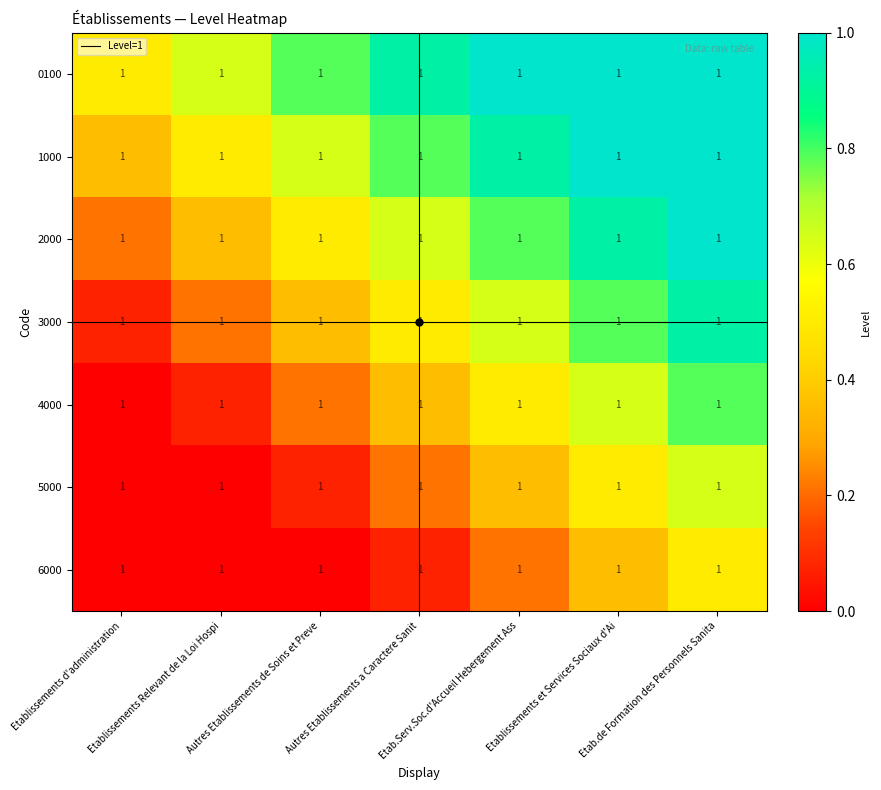

Reading left to right, transcribe all the data shown in this chart.

0100: Etablissements d'administration=1.0	Etablissements Relevant de la Loi Hospi=1.0	Autres Etablissements de Soins et Preve=1.0	Autres Etablissements a Caractere Sanit=1.0	Etab.Serv.Soc.d'Accueil Hebergement Ass=1.0	Etablissements et Services Sociaux d'Ai=1.0	Etab.de Formation des Personnels Sanita=1.0
1000: Etablissements d'administration=1.0	Etablissements Relevant de la Loi Hospi=1.0	Autres Etablissements de Soins et Preve=1.0	Autres Etablissements a Caractere Sanit=1.0	Etab.Serv.Soc.d'Accueil Hebergement Ass=1.0	Etablissements et Services Sociaux d'Ai=1.0	Etab.de Formation des Personnels Sanita=1.0
2000: Etablissements d'administration=1.0	Etablissements Relevant de la Loi Hospi=1.0	Autres Etablissements de Soins et Preve=1.0	Autres Etablissements a Caractere Sanit=1.0	Etab.Serv.Soc.d'Accueil Hebergement Ass=1.0	Etablissements et Services Sociaux d'Ai=1.0	Etab.de Formation des Personnels Sanita=1.0
3000: Etablissements d'administration=1.0	Etablissements Relevant de la Loi Hospi=1.0	Autres Etablissements de Soins et Preve=1.0	Autres Etablissements a Caractere Sanit=1.0	Etab.Serv.Soc.d'Accueil Hebergement Ass=1.0	Etablissements et Services Sociaux d'Ai=1.0	Etab.de Formation des Personnels Sanita=1.0
4000: Etablissements d'administration=1.0	Etablissements Relevant de la Loi Hospi=1.0	Autres Etablissements de Soins et Preve=1.0	Autres Etablissements a Caractere Sanit=1.0	Etab.Serv.Soc.d'Accueil Hebergement Ass=1.0	Etablissements et Services Sociaux d'Ai=1.0	Etab.de Formation des Personnels Sanita=1.0
5000: Etablissements d'administration=1.0	Etablissements Relevant de la Loi Hospi=1.0	Autres Etablissements de Soins et Preve=1.0	Autres Etablissements a Caractere Sanit=1.0	Etab.Serv.Soc.d'Accueil Hebergement Ass=1.0	Etablissements et Services Sociaux d'Ai=1.0	Etab.de Formation des Personnels Sanita=1.0
6000: Etablissements d'administration=1.0	Etablissements Relevant de la Loi Hospi=1.0	Autres Etablissements de Soins et Preve=1.0	Autres Etablissements a Caractere Sanit=1.0	Etab.Serv.Soc.d'Accueil Hebergement Ass=1.0	Etablissements et Services Sociaux d'Ai=1.0	Etab.de Formation des Personnels Sanita=1.0